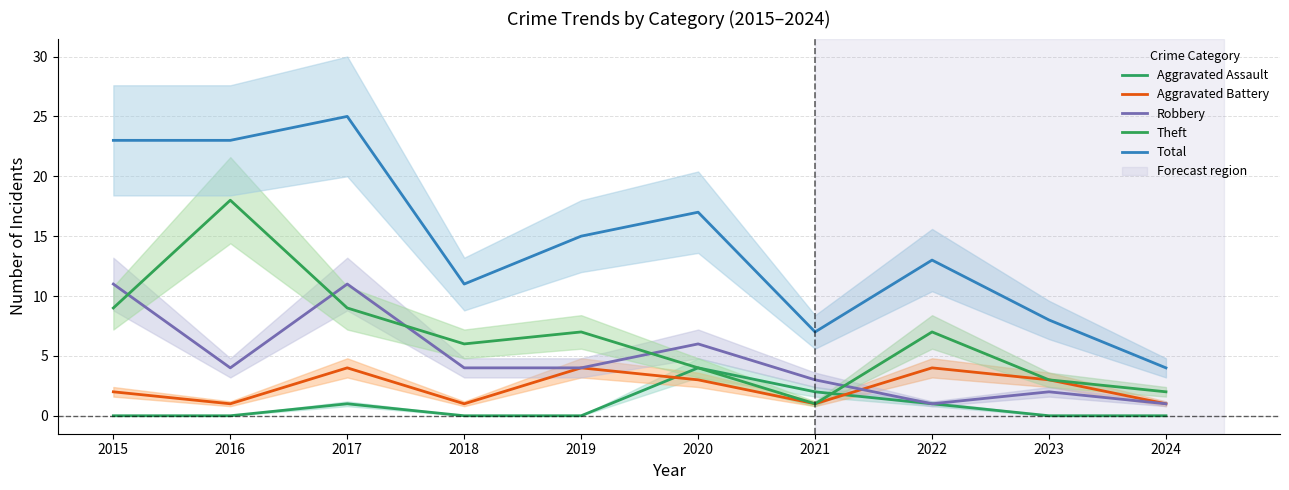

What is the approximate value of Theft at 2018?

6